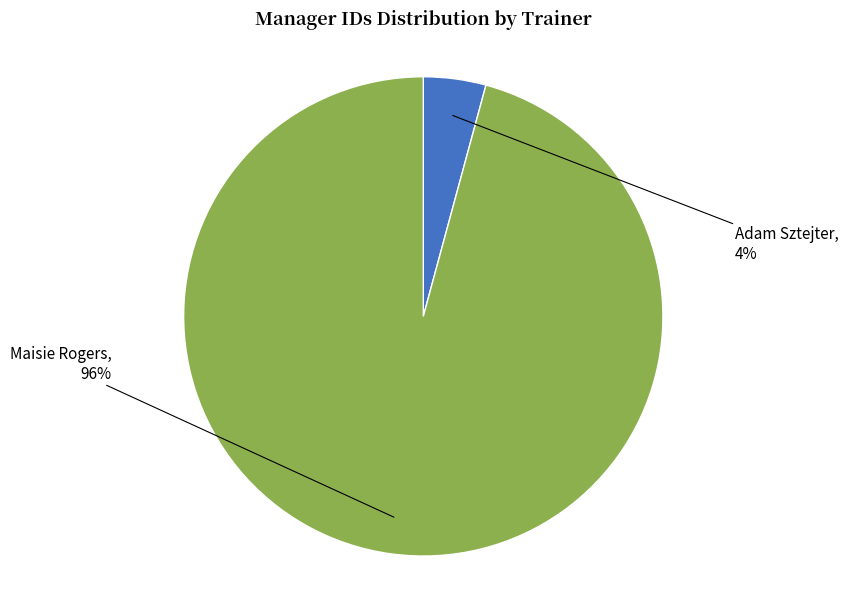

Does any single category account for the majority?

Yes